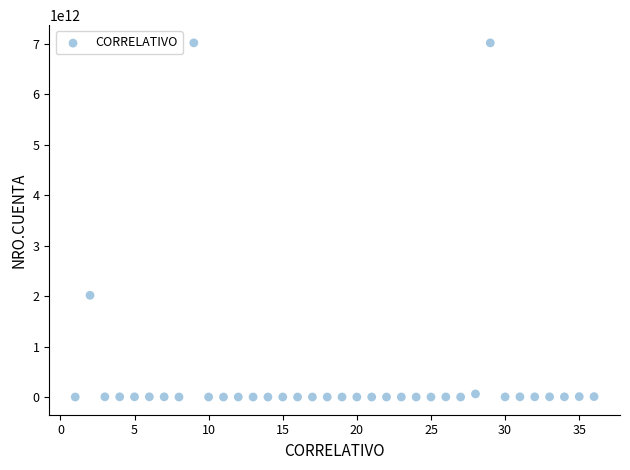

What Y value in the scatter plot is closest to 3507544870299?

2015026265385